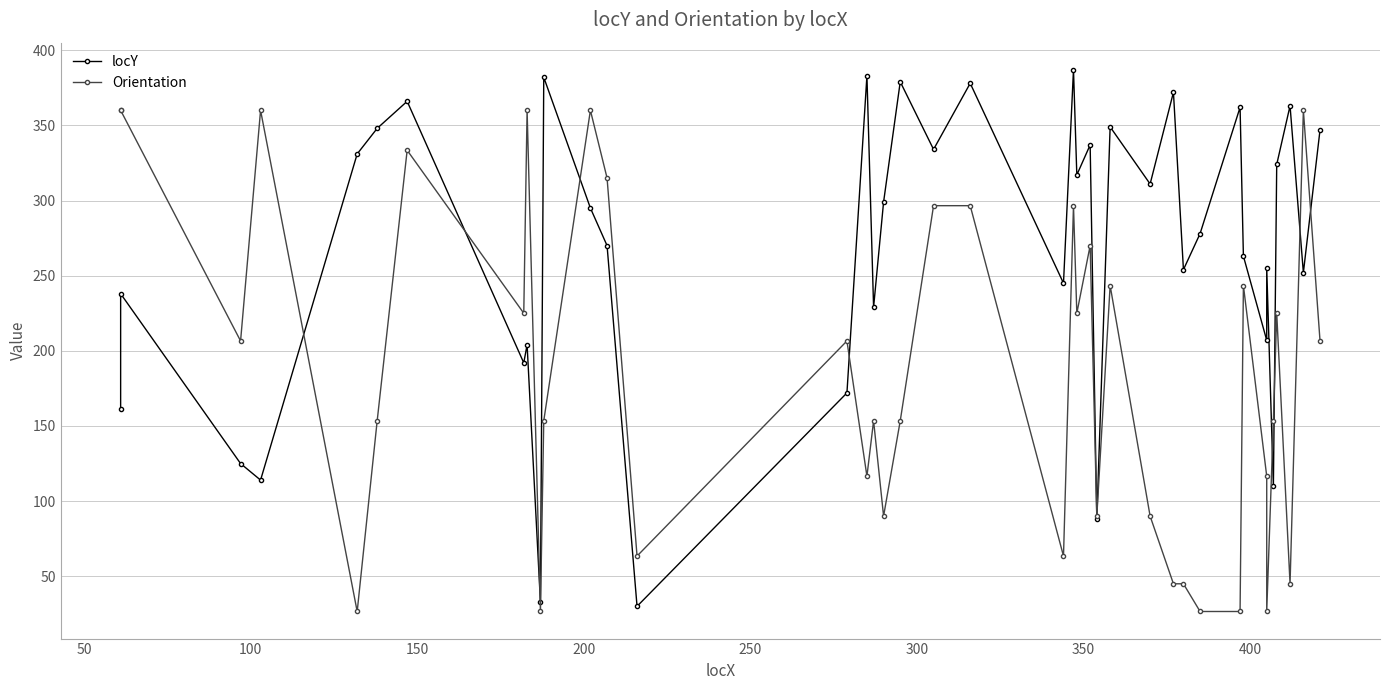

What is the difference between the second highest and minimum values in the Orientation series?

333.4